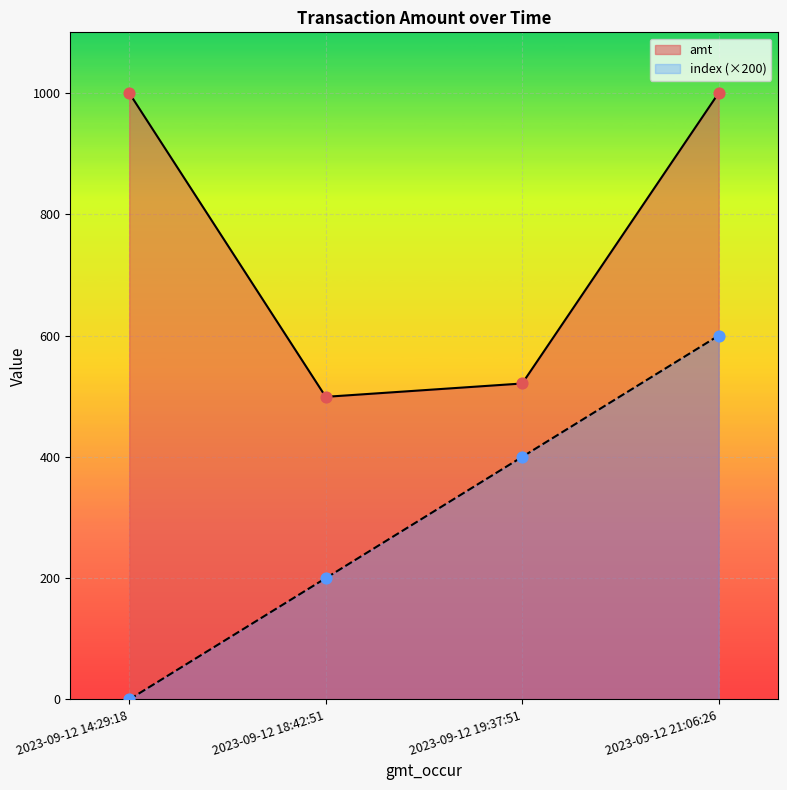

Is the value of amt at 2023-09-12 18:42:51 greater than the value of index at 2023-09-12 18:42:51?

Yes